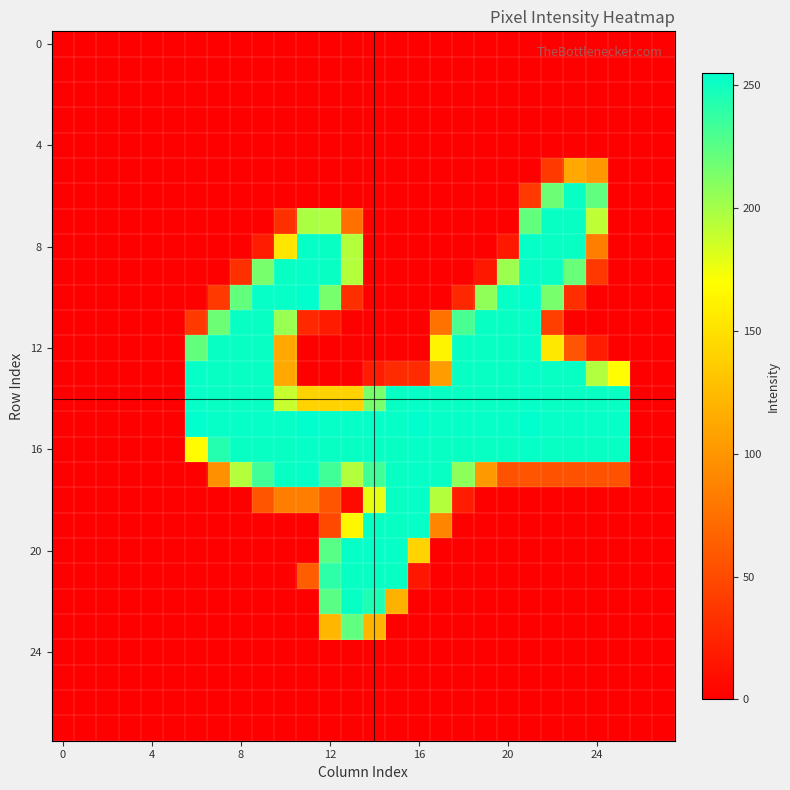

Which label corresponds to the largest value in the chart?

11